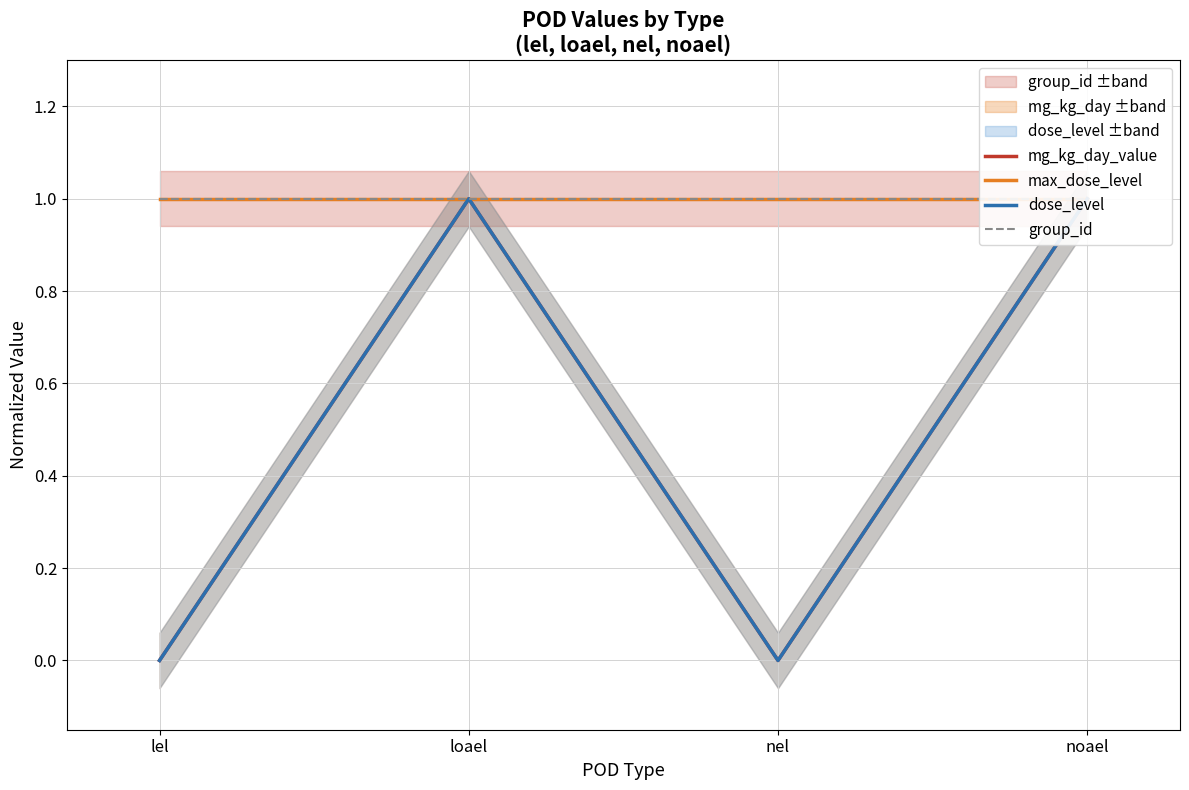

What is the highest value of the mg_kg_day_value series?

1